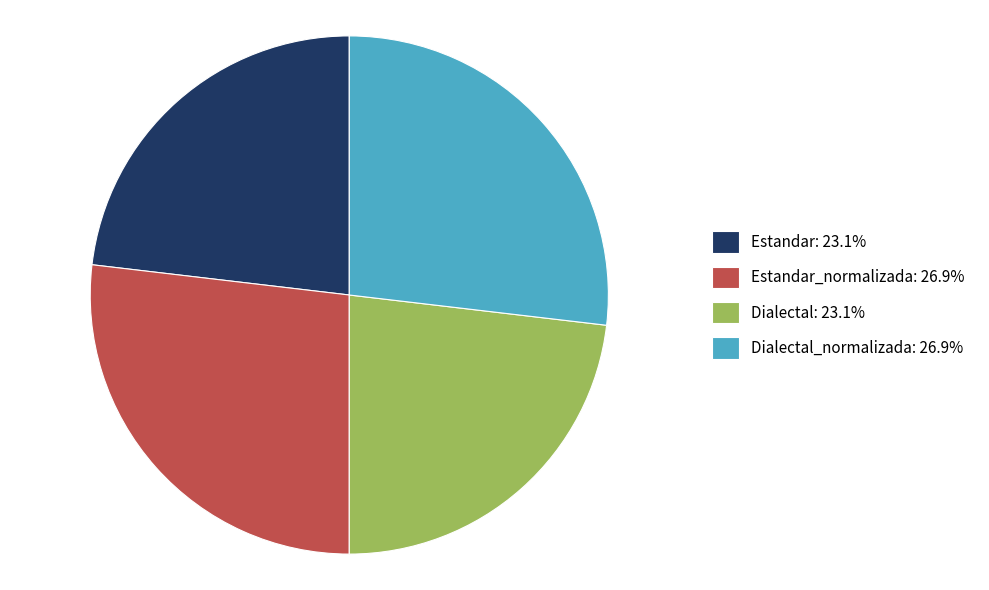

Is Dialectal_normalizada: 26.9% the majority of the pie?

No